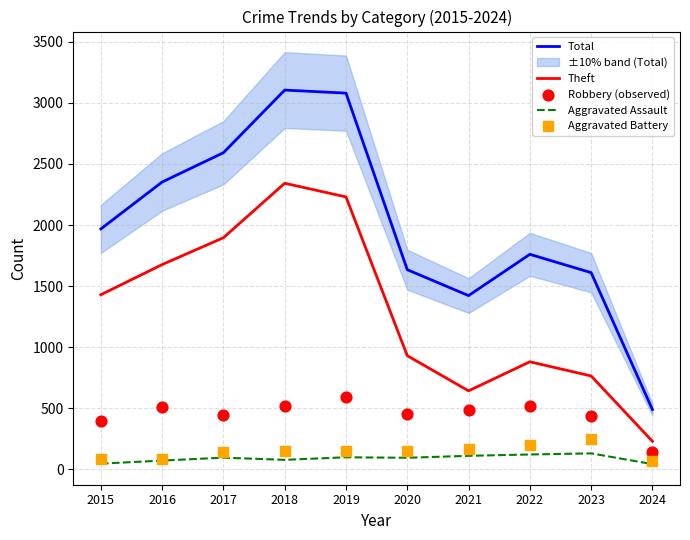

At how many categories does at least one series exceed 2367?

3